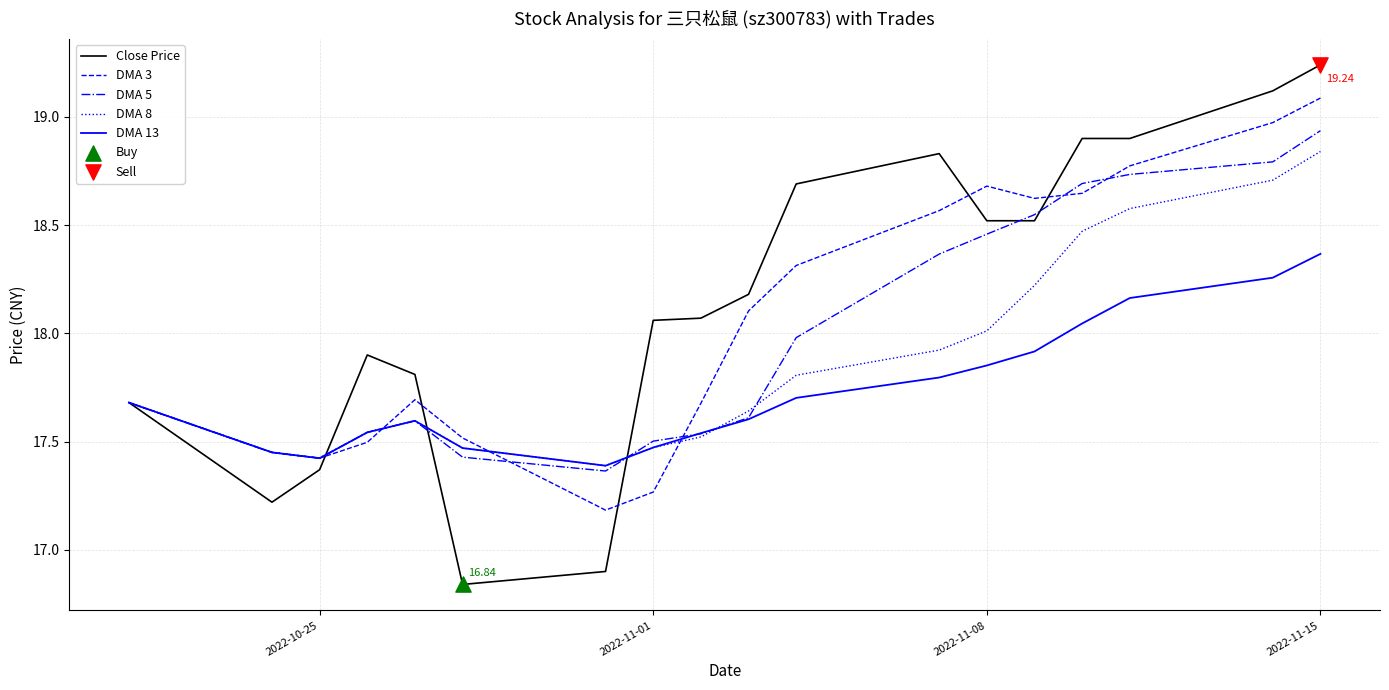

Rank the series by their average value, from highest to lowest.

Close Price, DMA 3, DMA 5, DMA 8, DMA 13